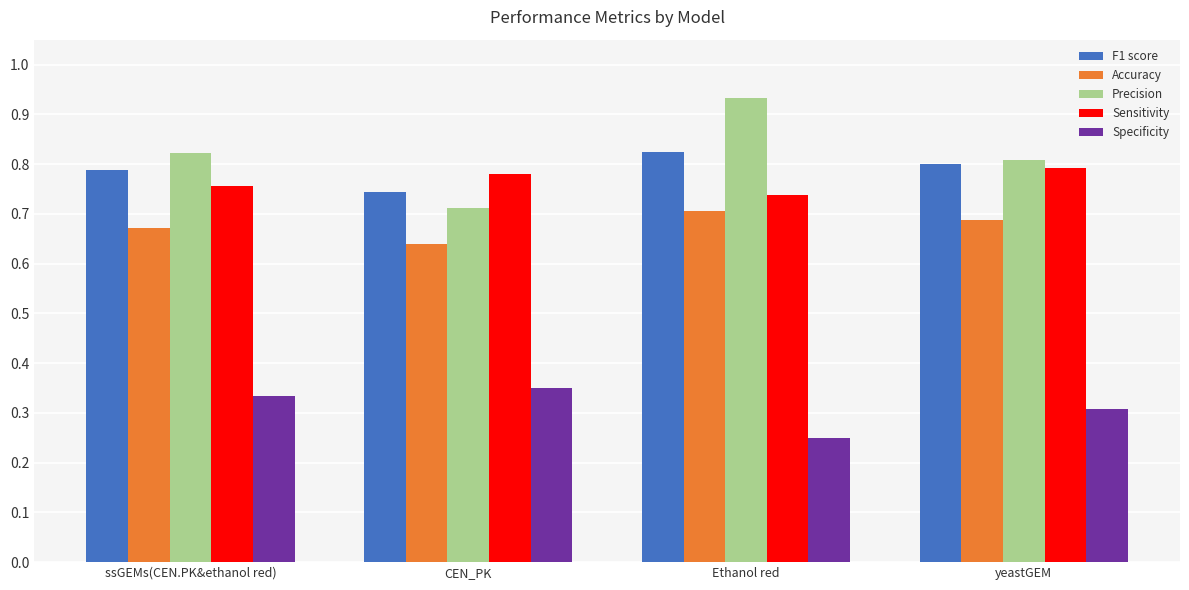

How many Specificity values are between 0 and 1?

4